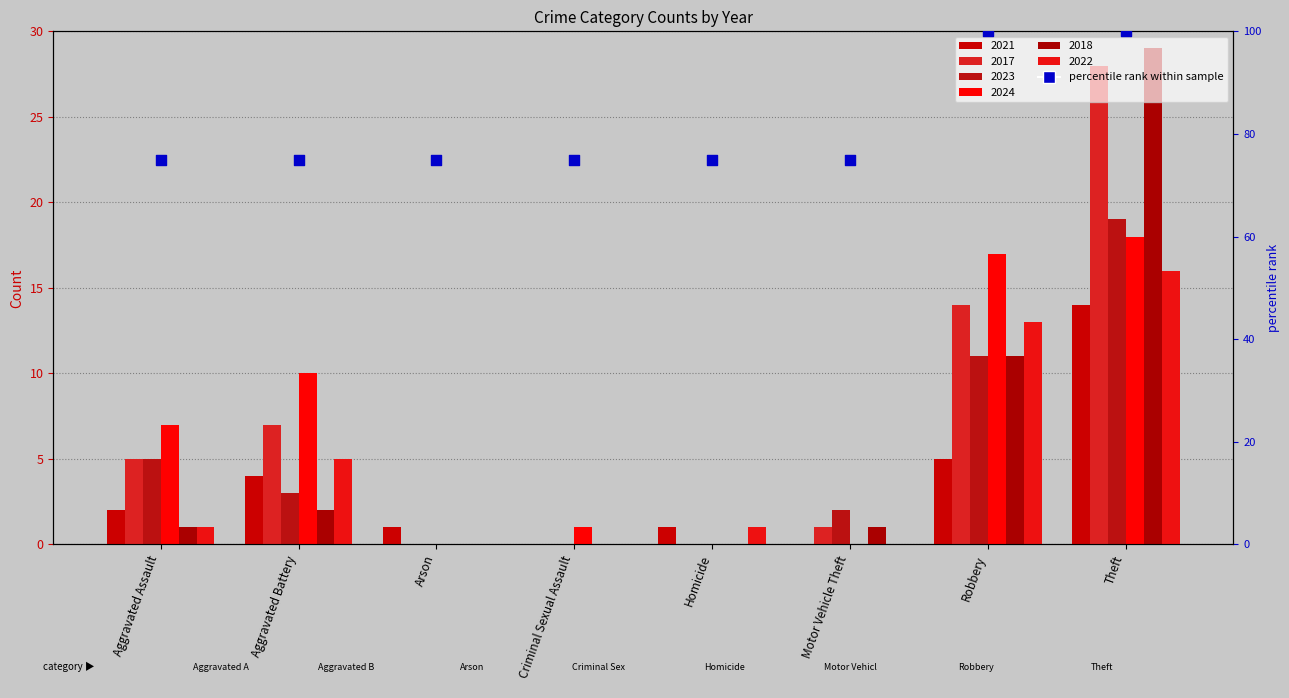

Which has a higher value, Motor Vehicle Theft or Theft?

Theft